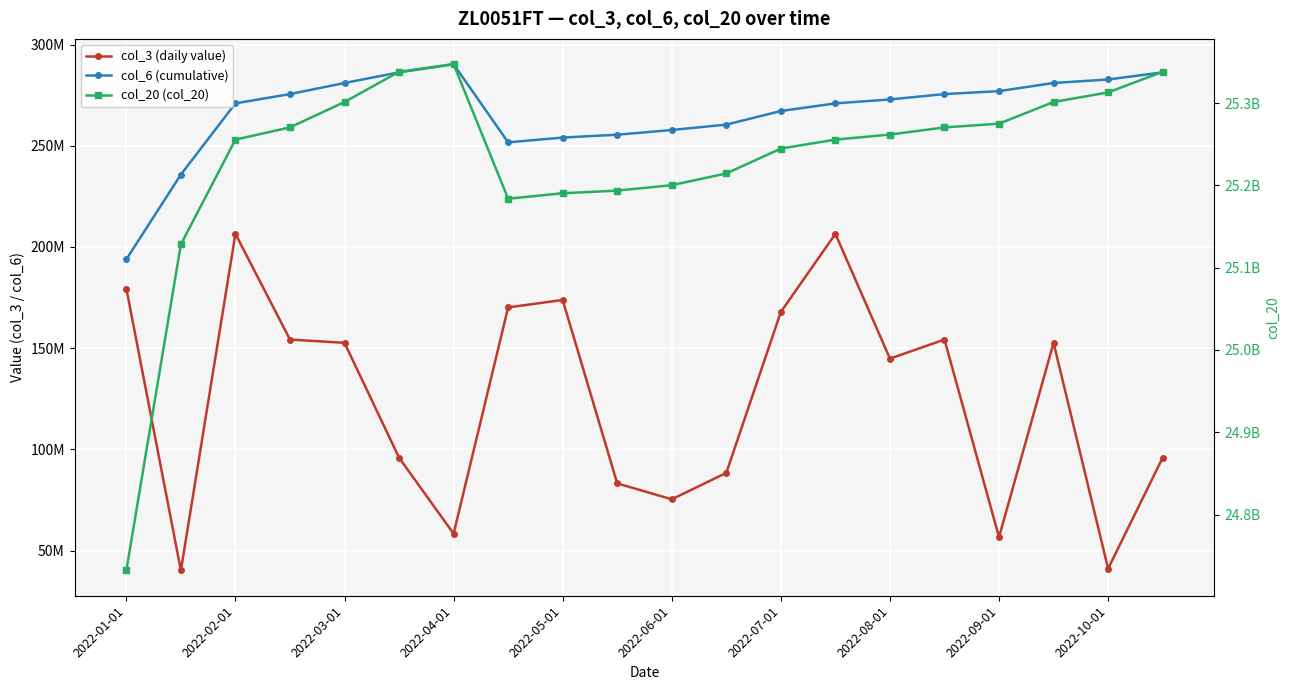

How many interior local valleys does the col_20 (col_20) series have?

1